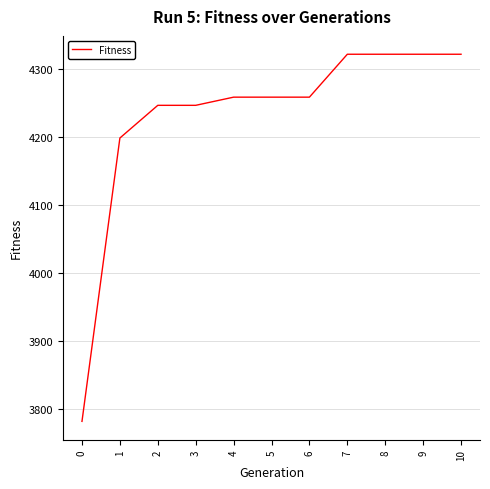

Read the value at 9, to the nearest 10.

4320